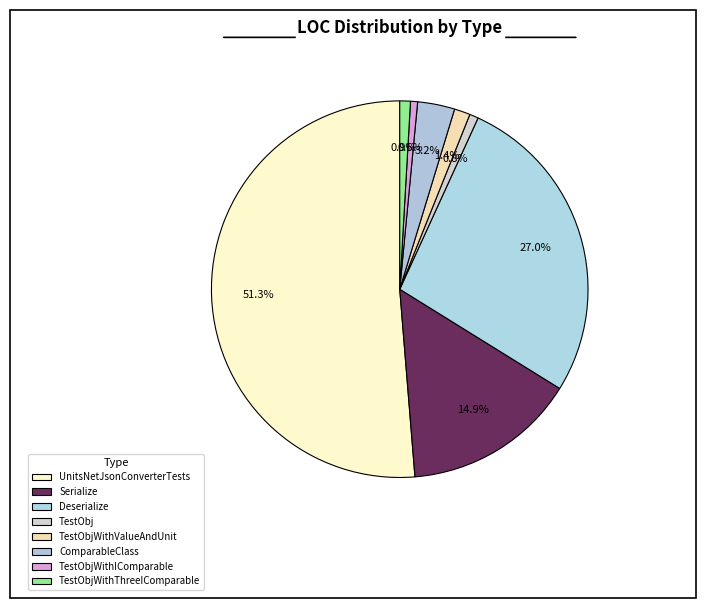

Count the number of slices in the pie.

8